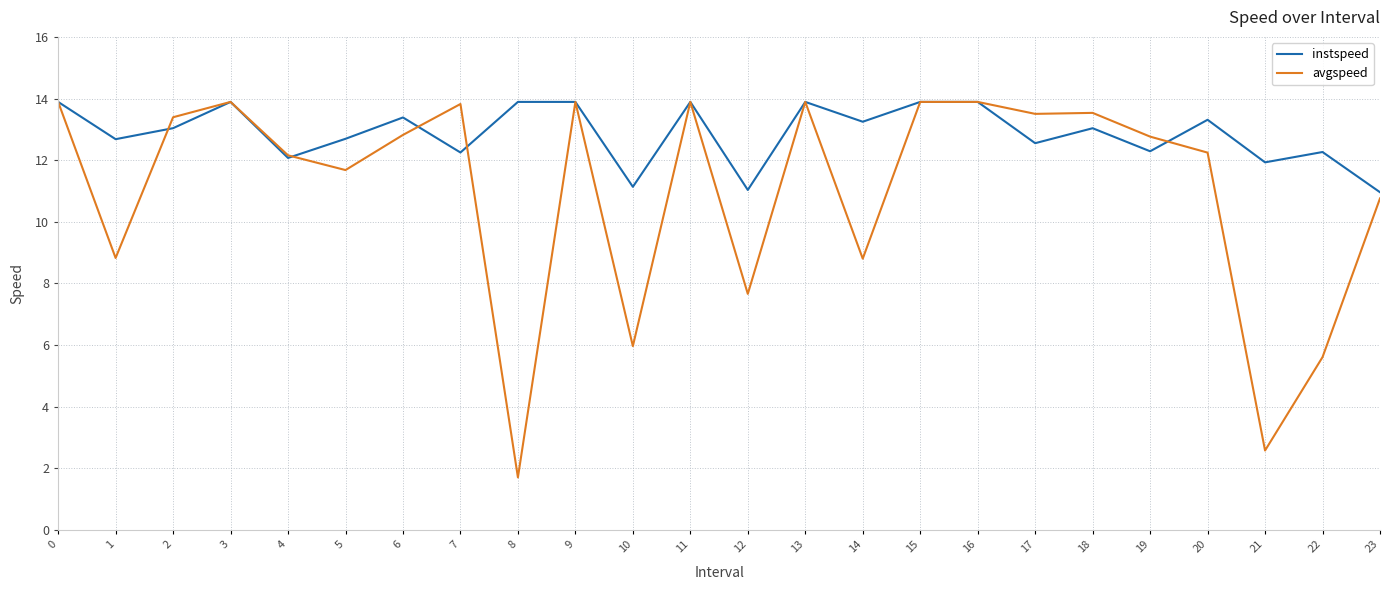

What is the sum of all avgspeed values?

265.0